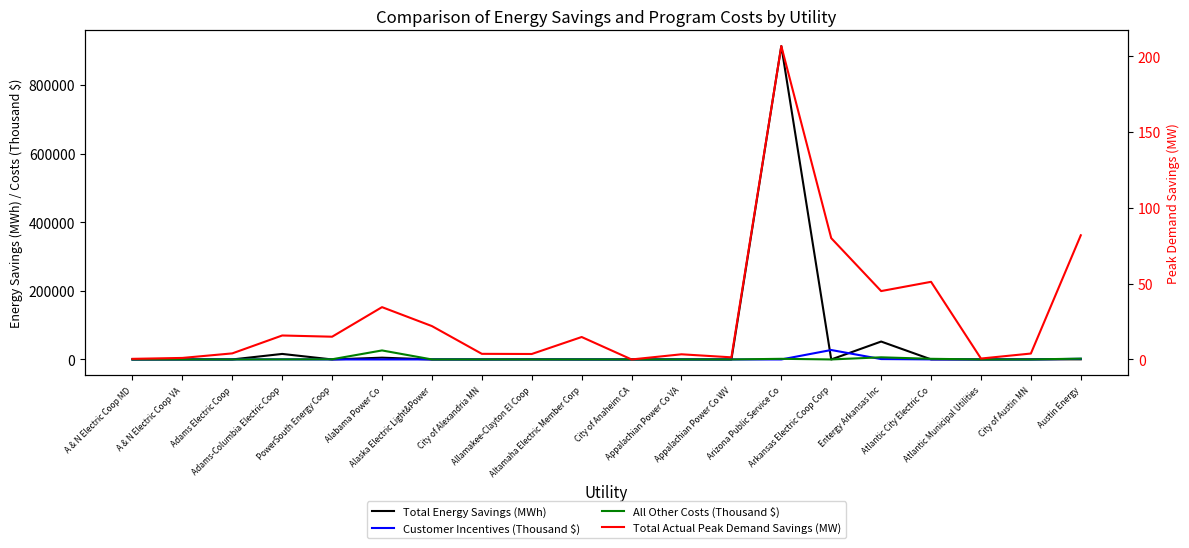

How many intersections are there between All Other Costs (Thousand $) and Customer Incentives (Thousand $)?

10